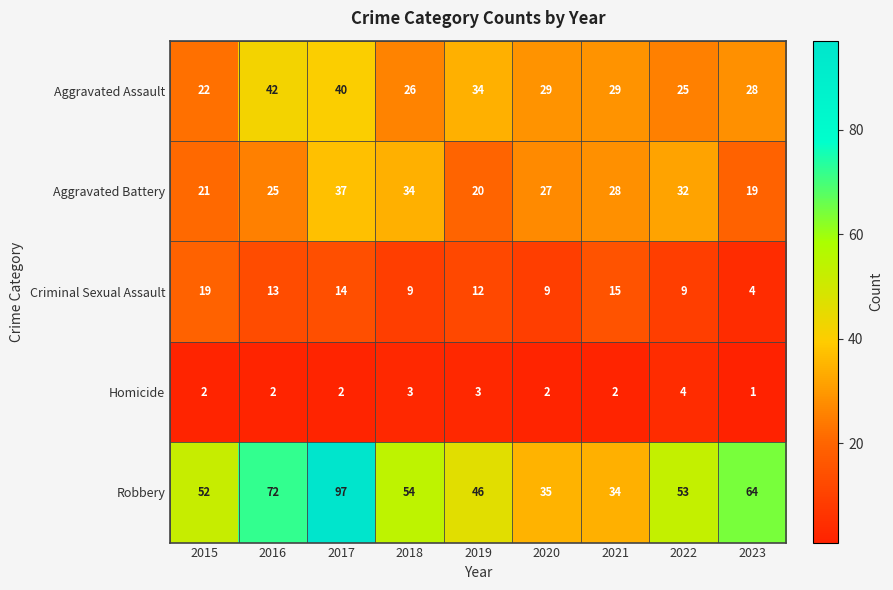

At 2019, list the series in order from smallest to largest.

Homicide, Criminal Sexual Assault, Aggravated Battery, Aggravated Assault, Robbery